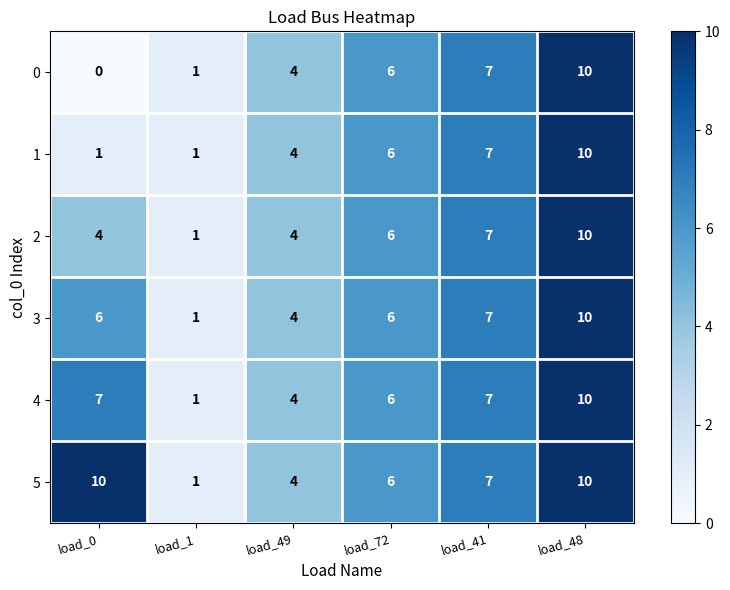

What is the maximum value shown in the chart?

10